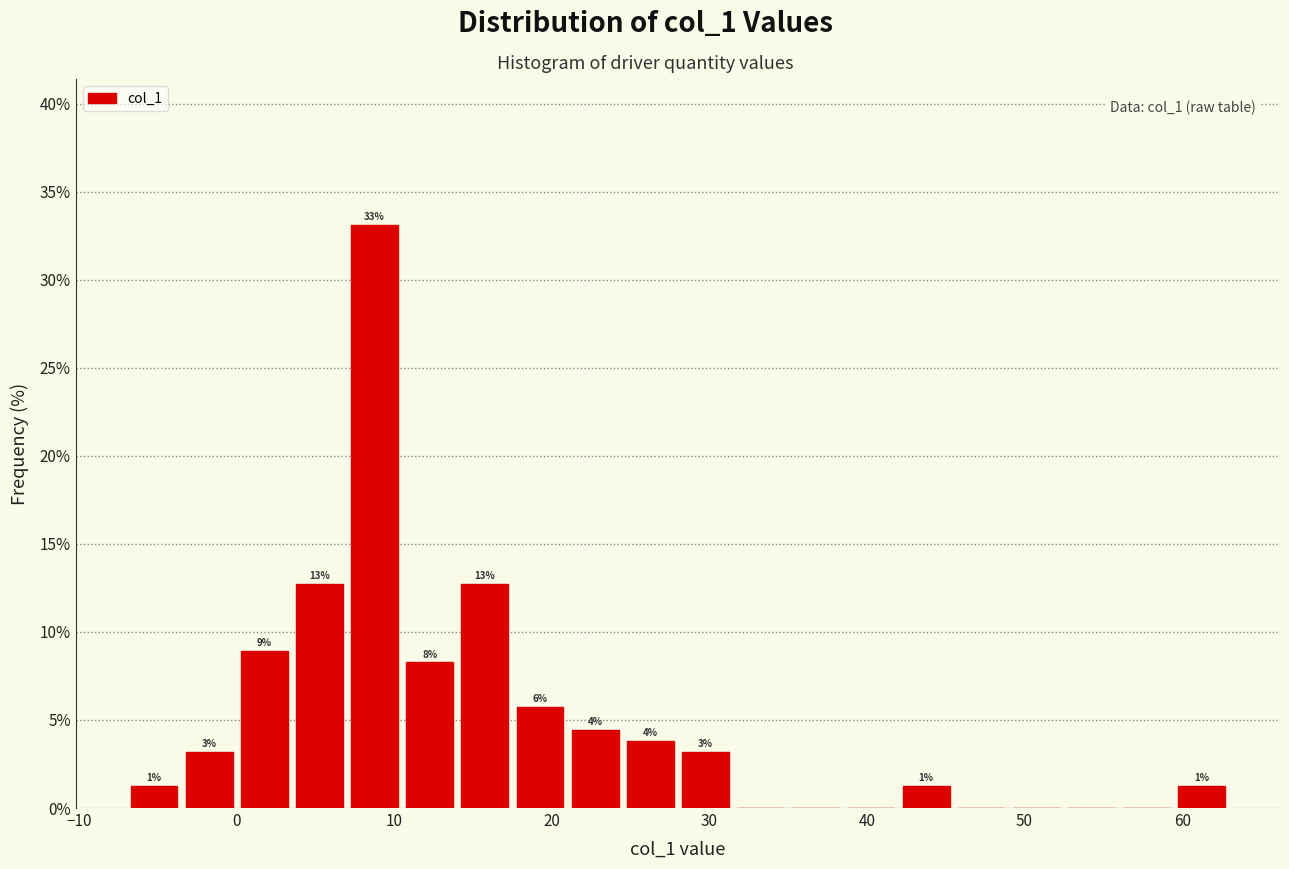

Around what value on the x-axis is the tallest bar? Give the approximate position of its centre, as read against the axis.

9